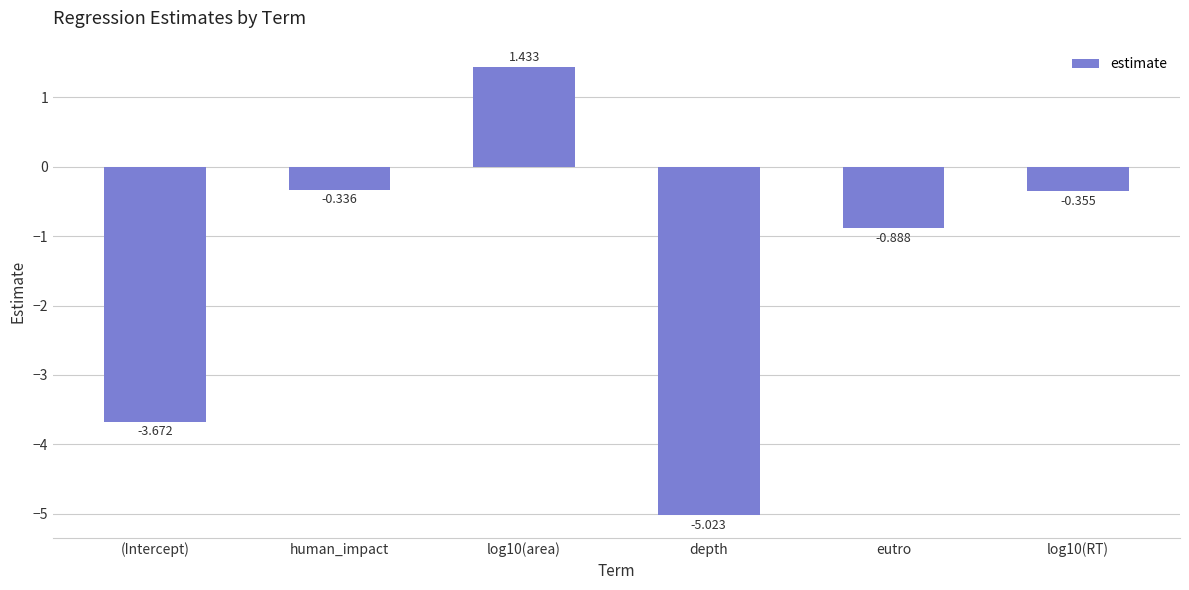

Count the number of categories in the chart.

6